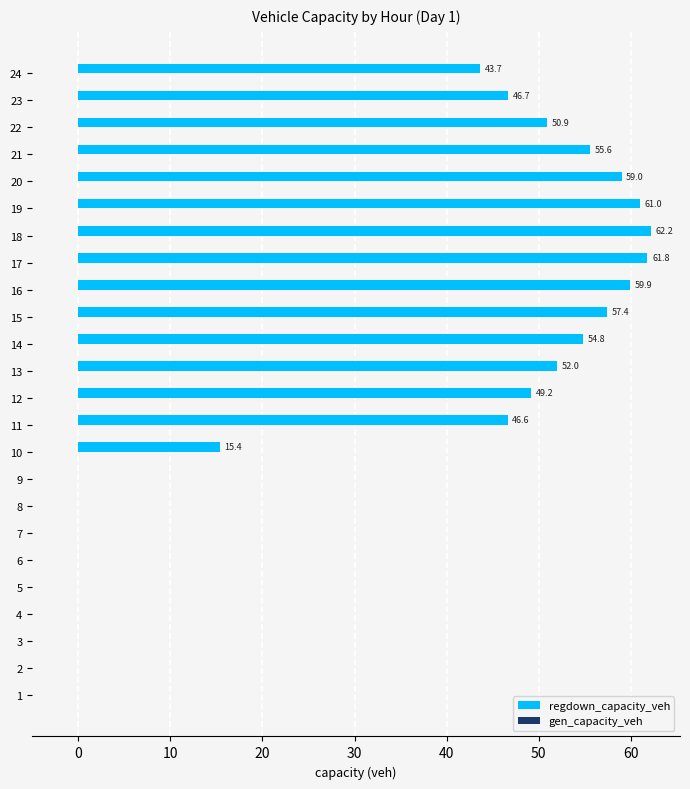

What is the change in value from 14 to 22?

-3.9